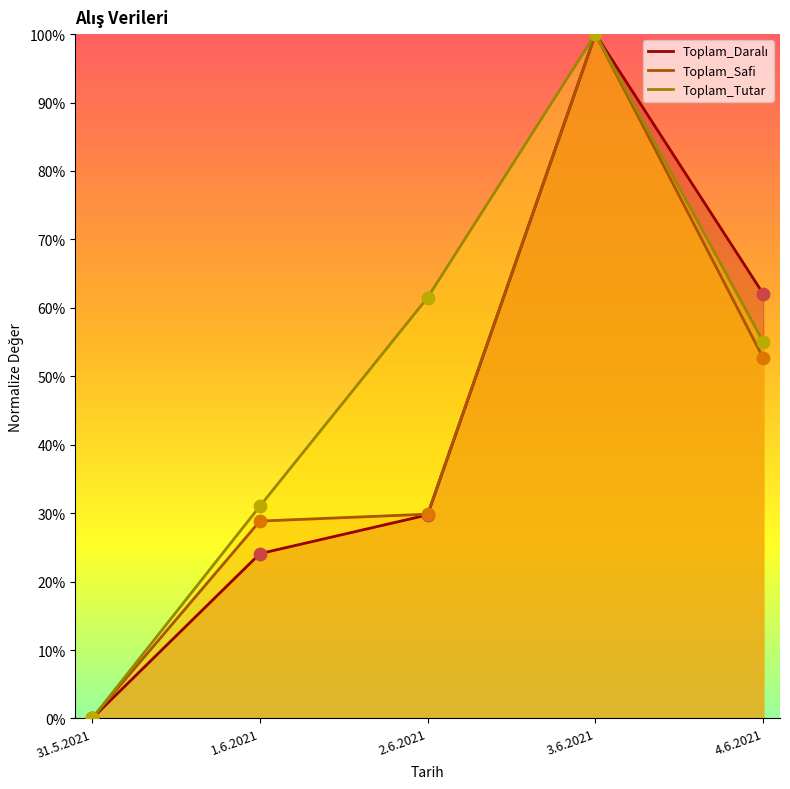

At how many categories does at least one series exceed 0?

4